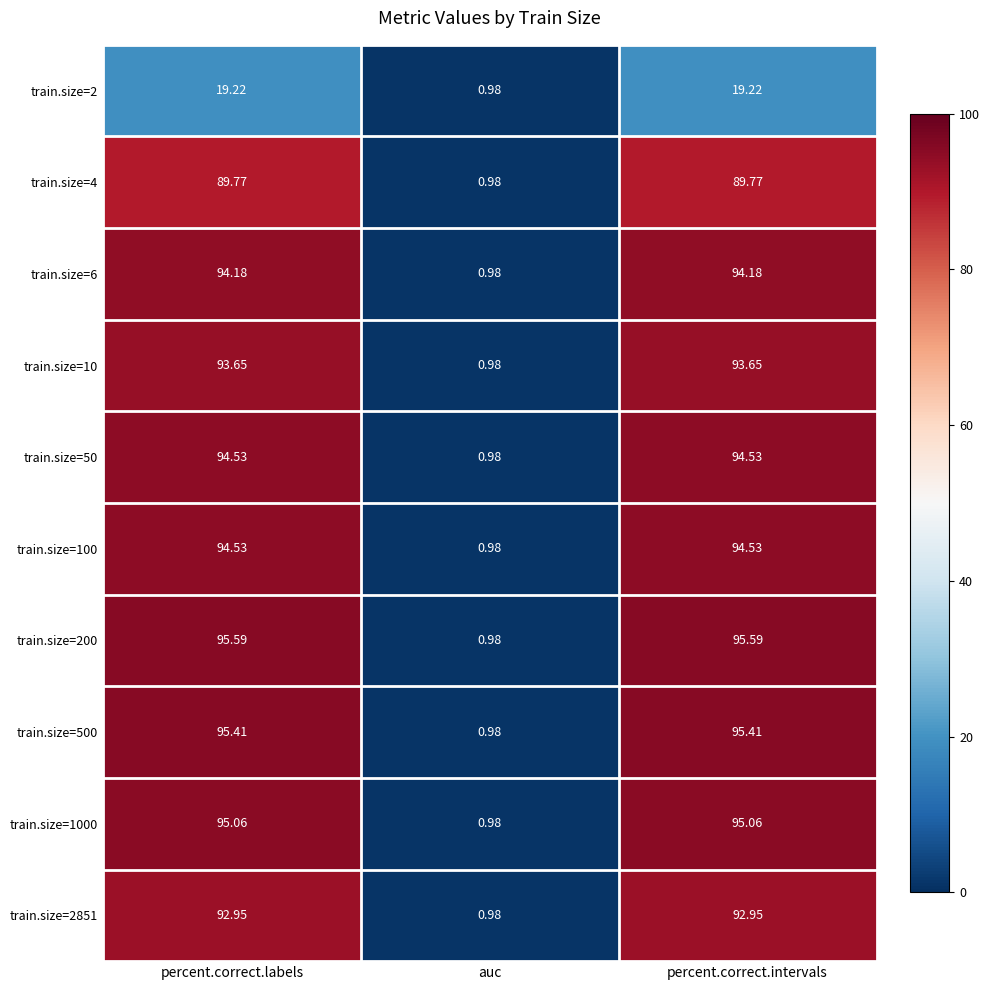

Which series has the largest total across all categories?

train.size=200